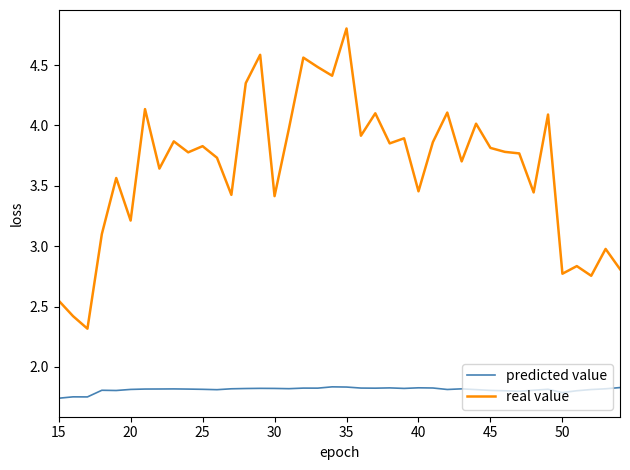

True or false: predicted value and real value cross at least once.

False